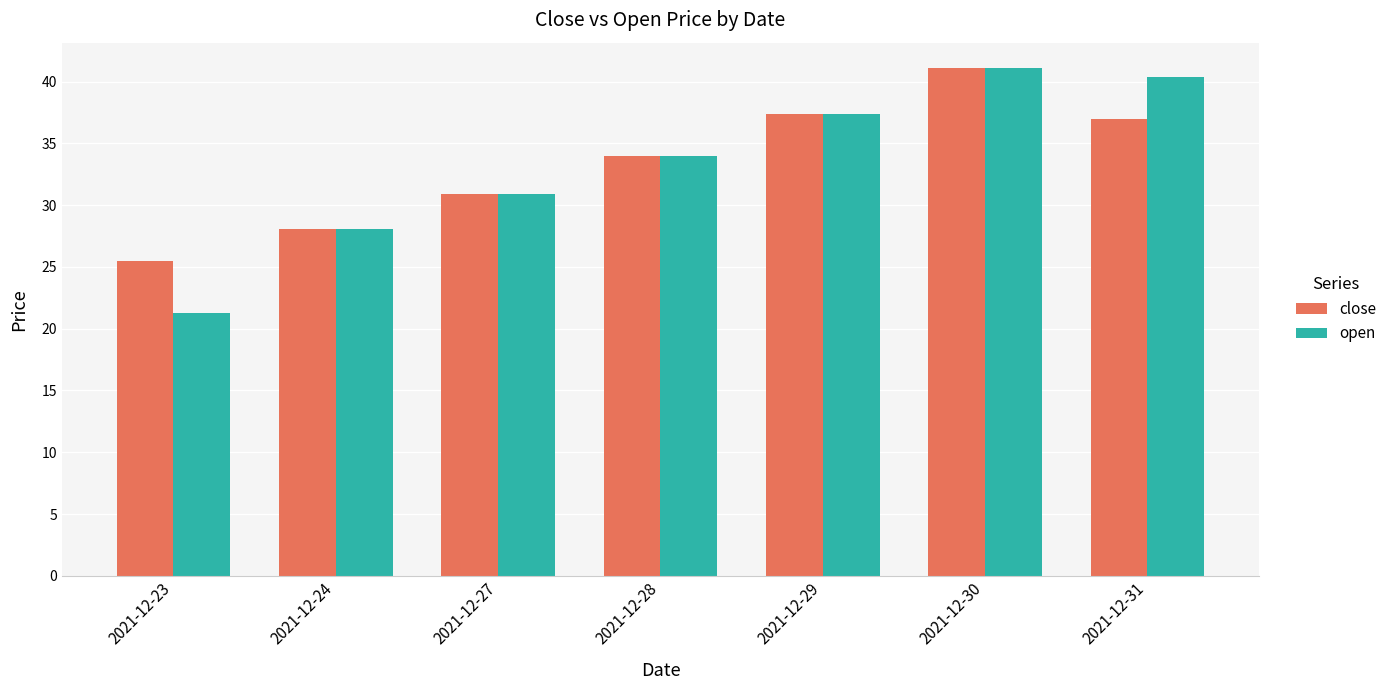

At which category is the sum across all series the highest?

2021-12-30